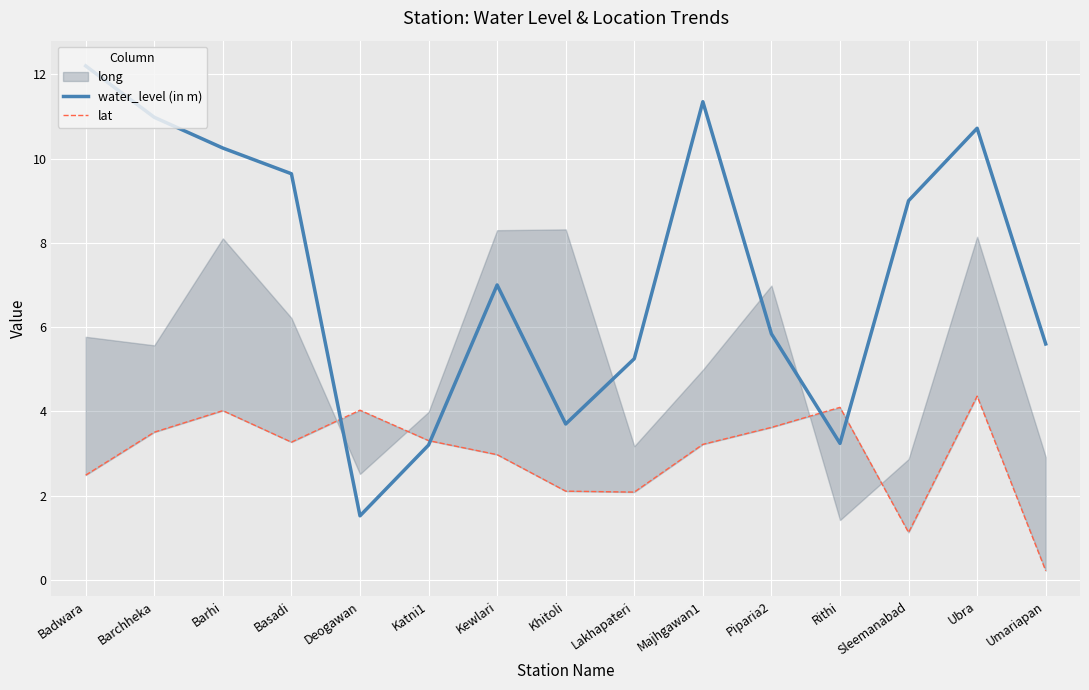

At how many categories does at least one series exceed 11?

2